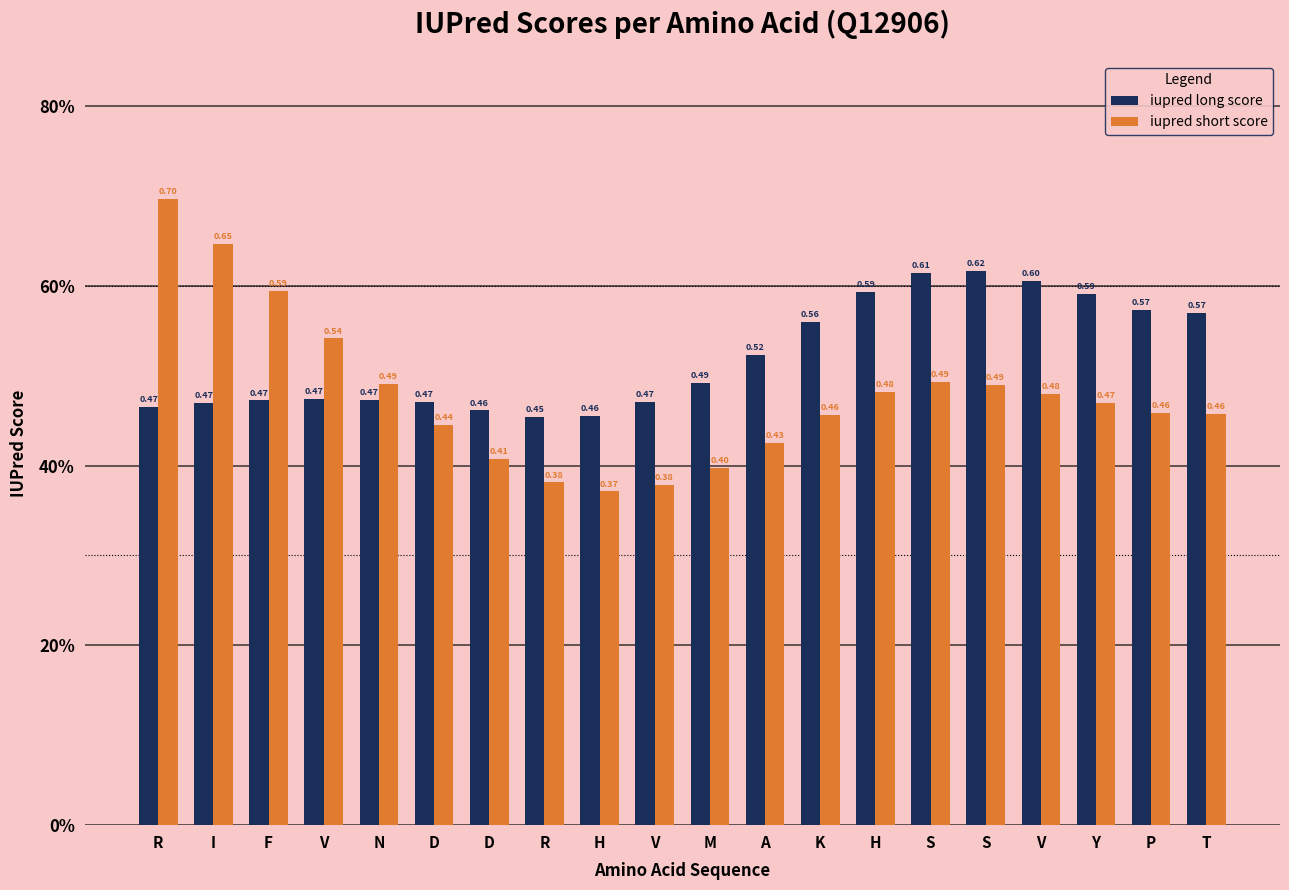

Which category has the lowest value in the iupred long score series?

R